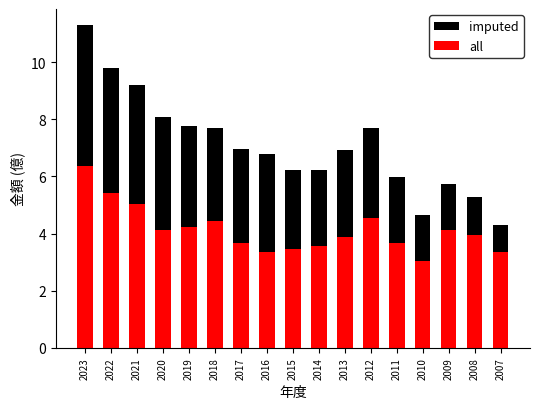

The value of all at 2008 is 4.0. True or false?

True